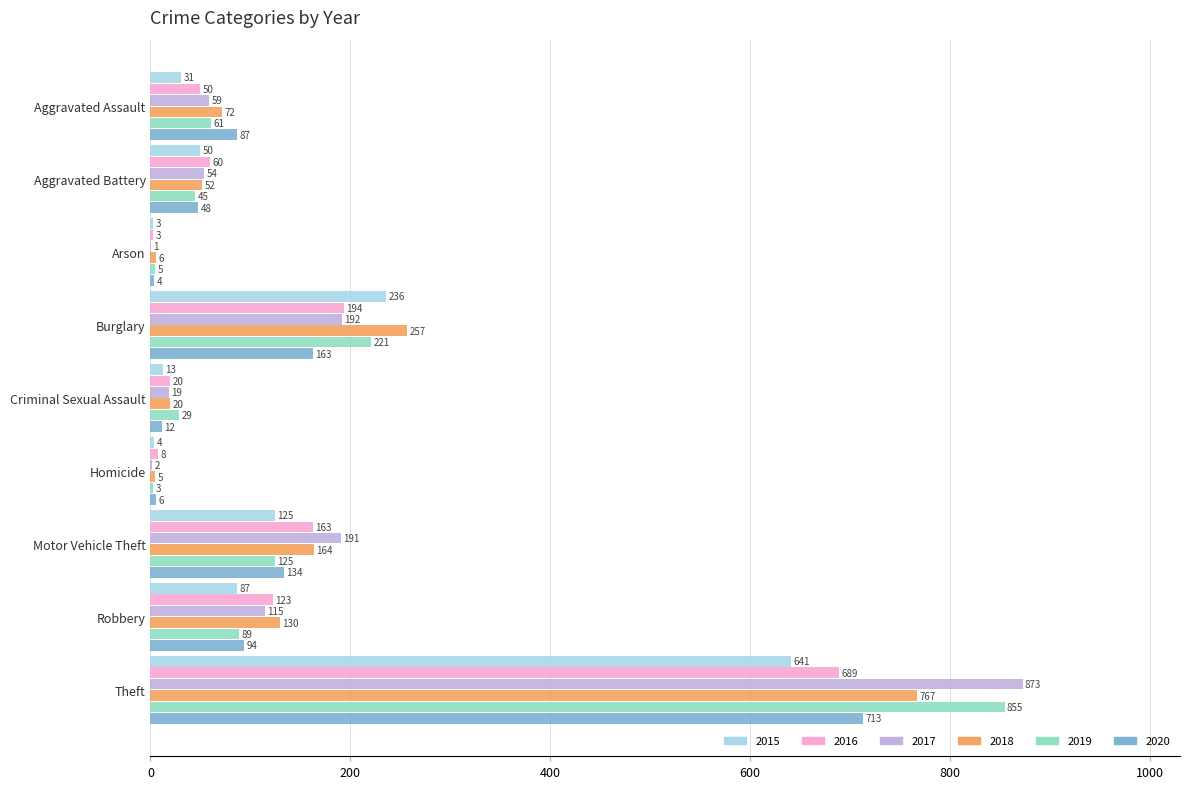

Read the 2018 value at Burglary.

257